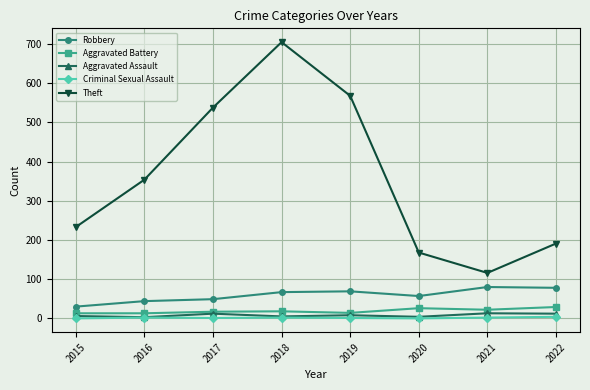

What are all the series names shown in the legend?

Robbery, Aggravated Battery, Aggravated Assault, Criminal Sexual Assault, Theft